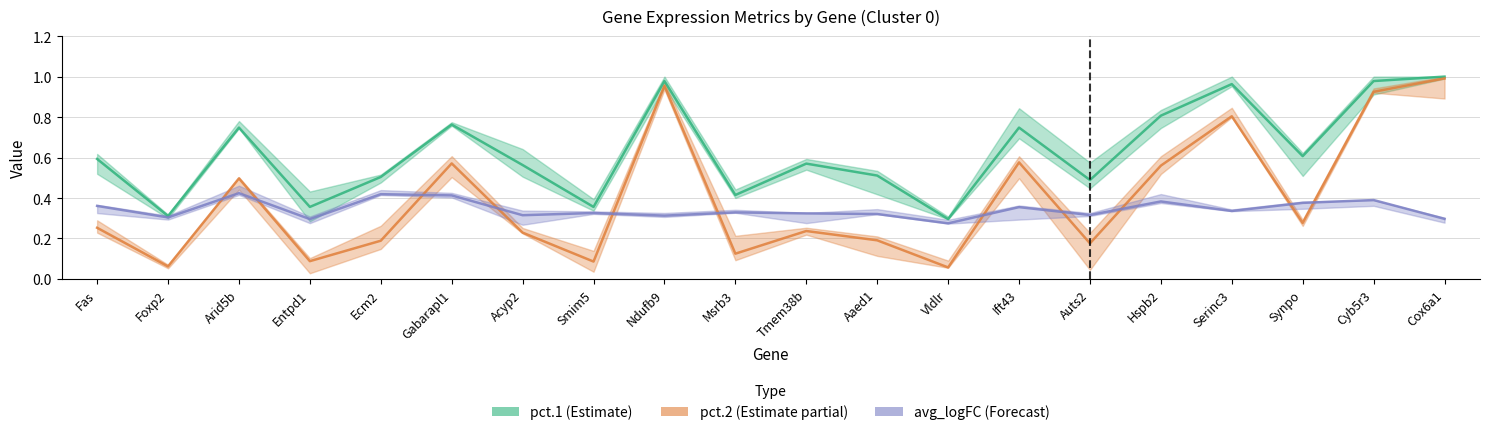

What is the sum of the pct.1 values at Hspb2 and Cyb5r3?

1.8